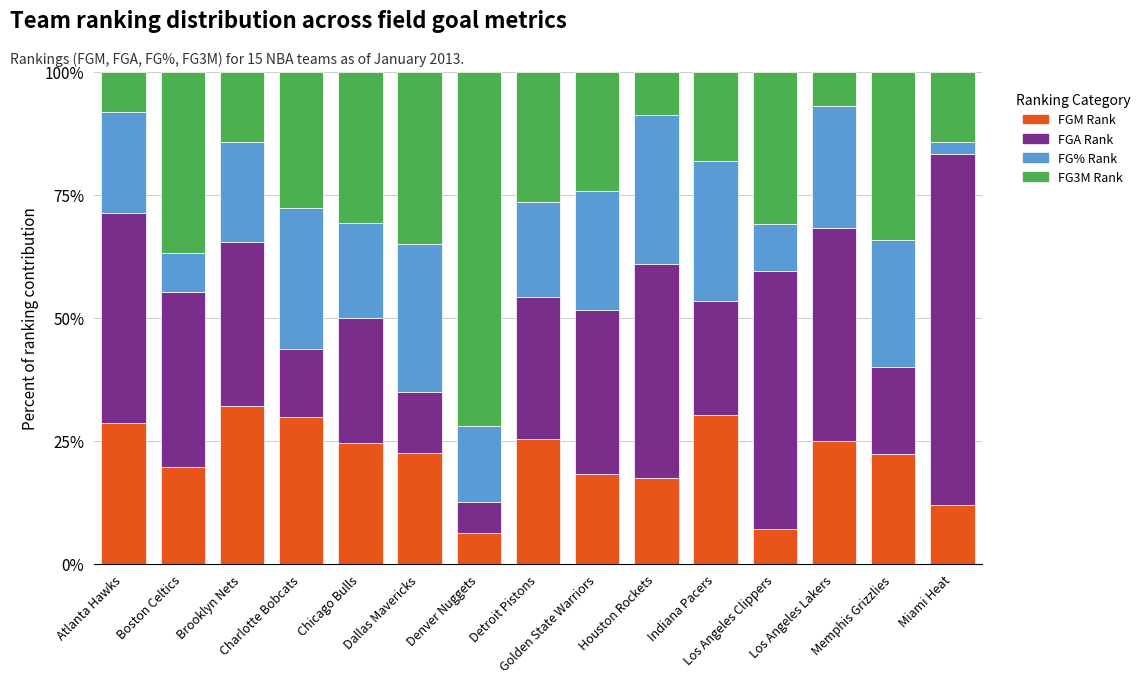

How many bars are there in total?

15